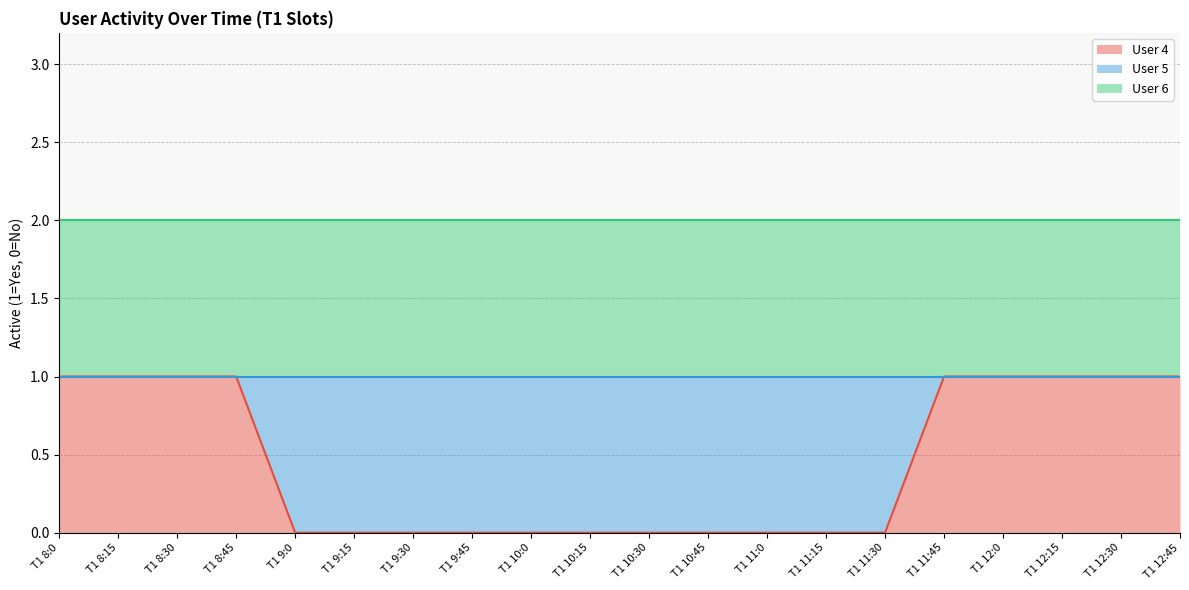

Reading right to left, transcribe all the data shown in this chart.

User 4: 1	1	1	1	1	0	0	0	0	0	0	0	0	0	0	0	1	1	1	1
User 5: 0	0	0	0	0	1	1	1	1	1	1	1	1	1	1	1	0	0	0	0
User 6: 1	1	1	1	1	1	1	1	1	1	1	1	1	1	1	1	1	1	1	1